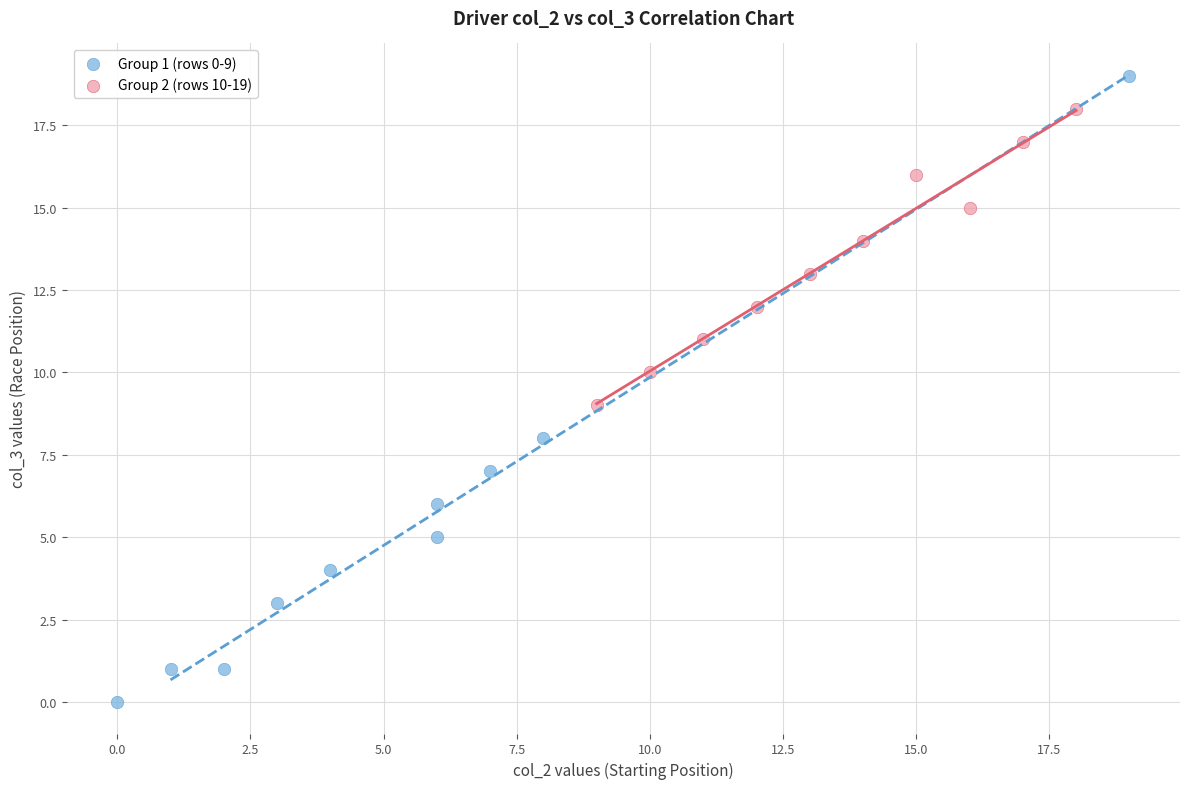

Which series reaches the maximum Y coordinate?

Group 1 (rows 0-9)